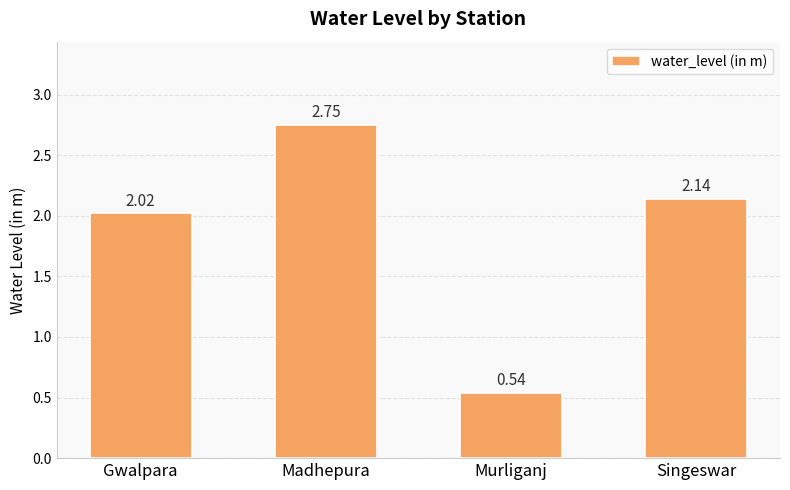

Which label corresponds to the smallest value in the chart?

Murliganj